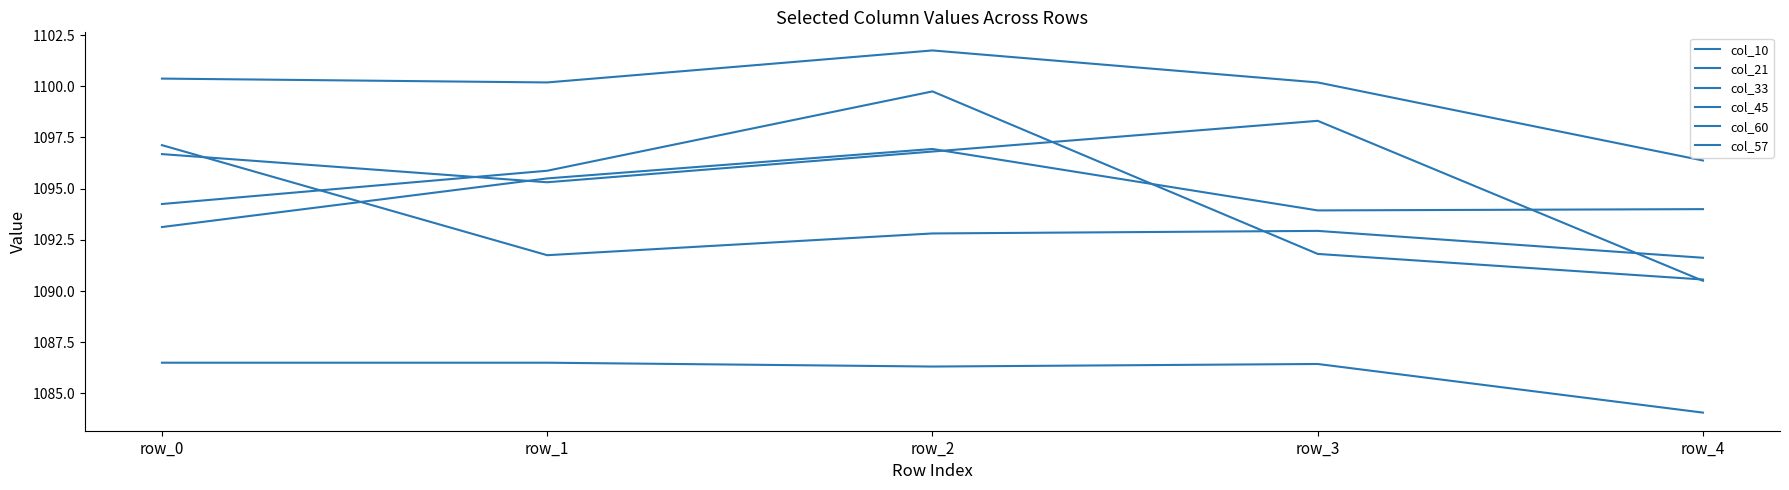

How many lines are shown in the chart?

6